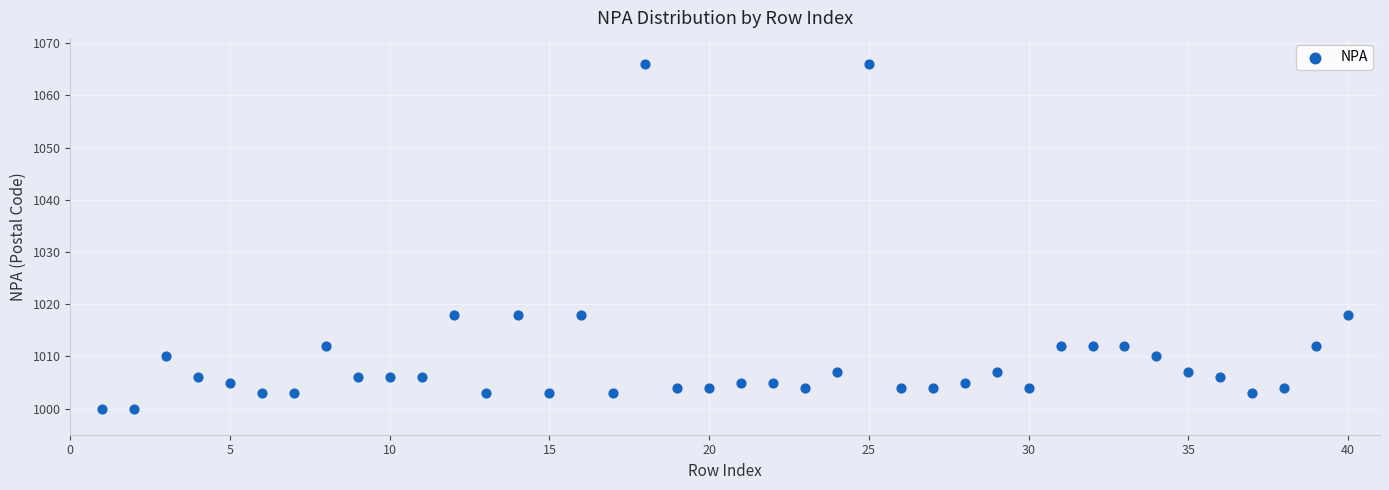

What is the range of Y values (max minus min)?

66